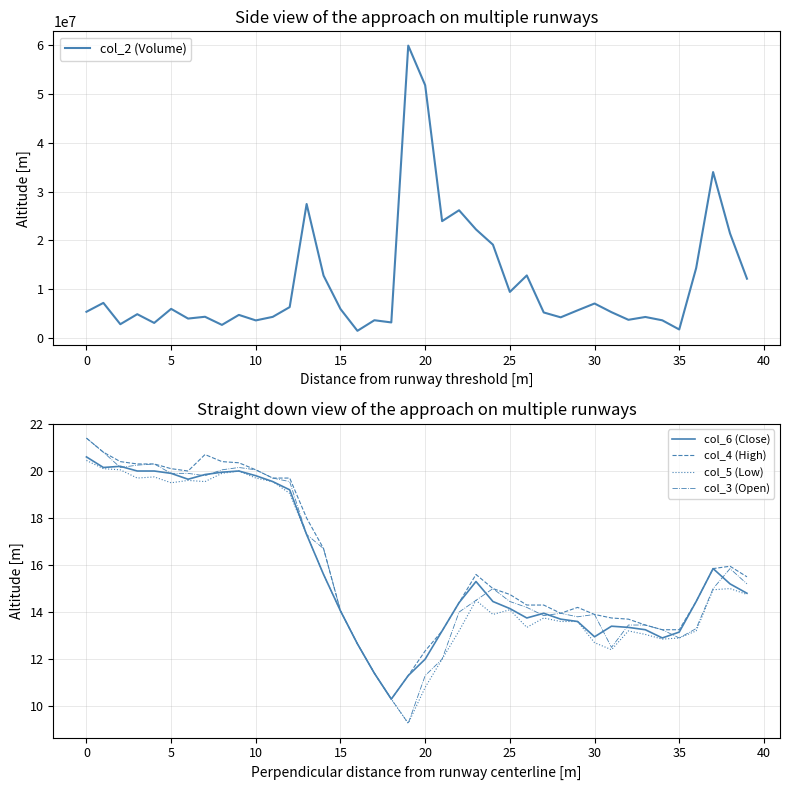

How many interior local peaks does the col_4 (High) series have?

4